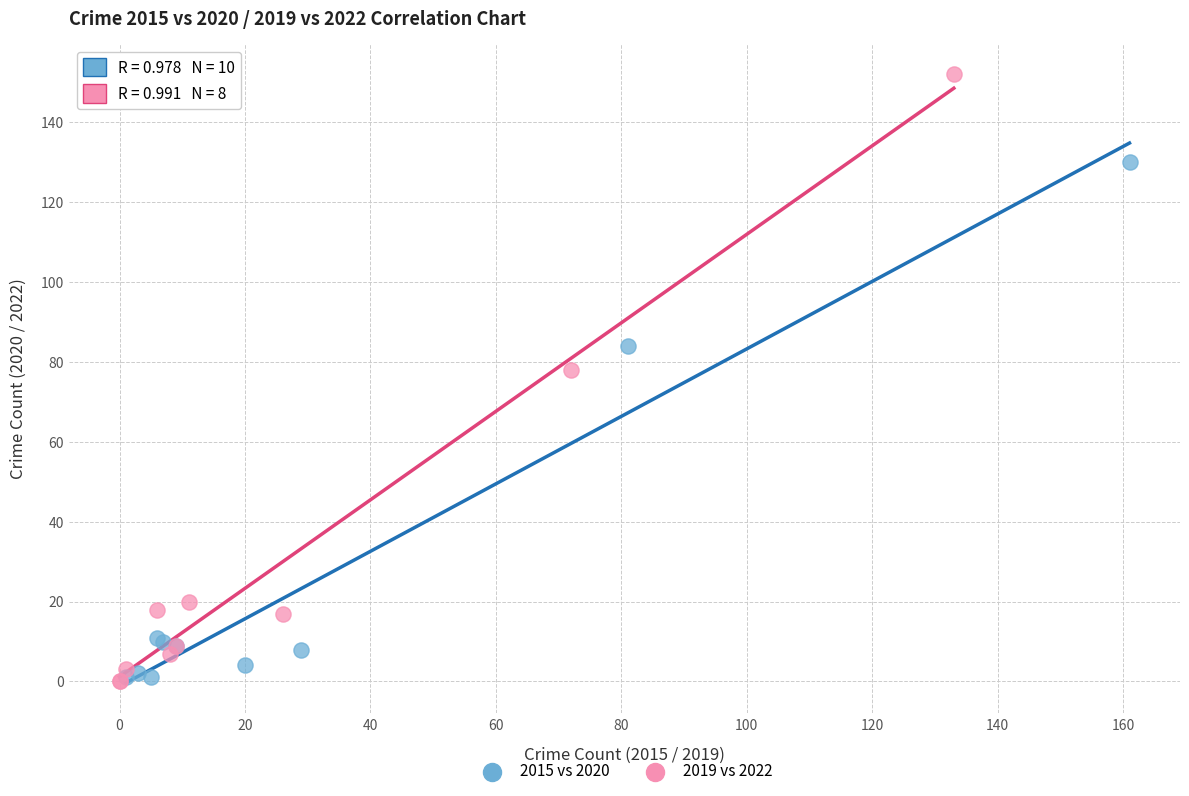

Which series contains the highest Y value?

2019 vs 2022